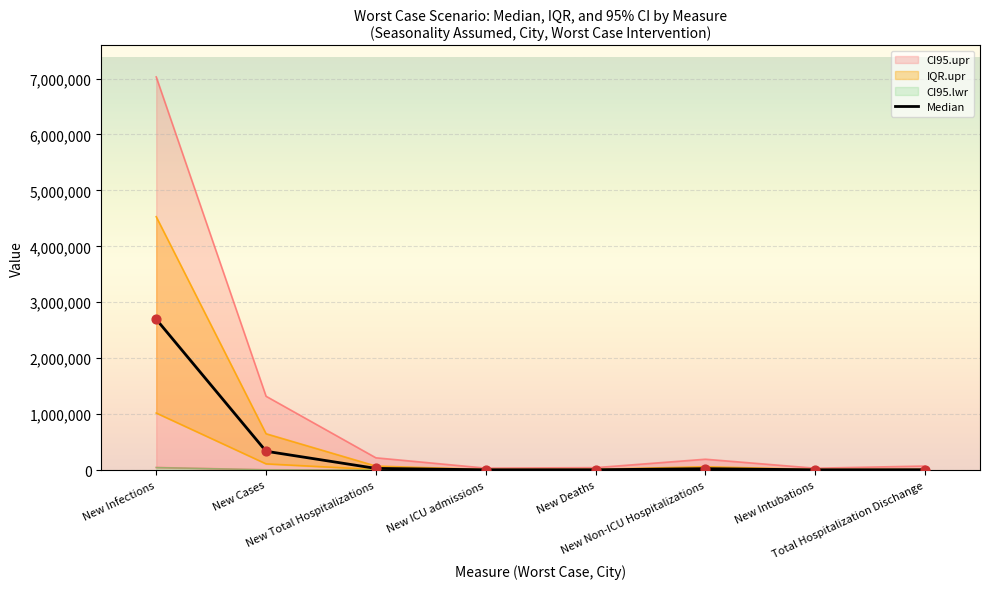

At how many categories does at least one series exceed 6194431?

1